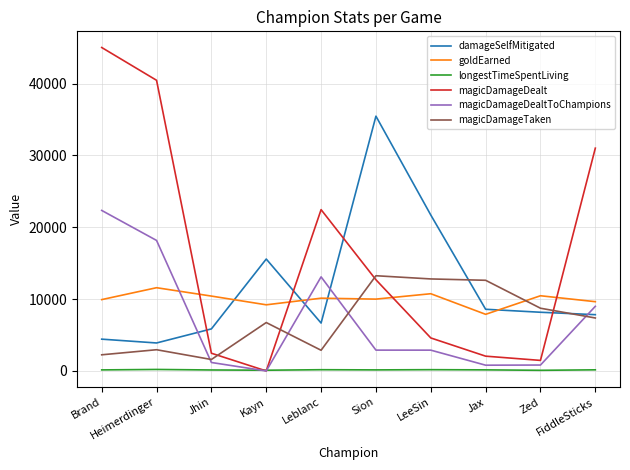

How many intersections are there between goldEarned and magicDamageDealt?

4